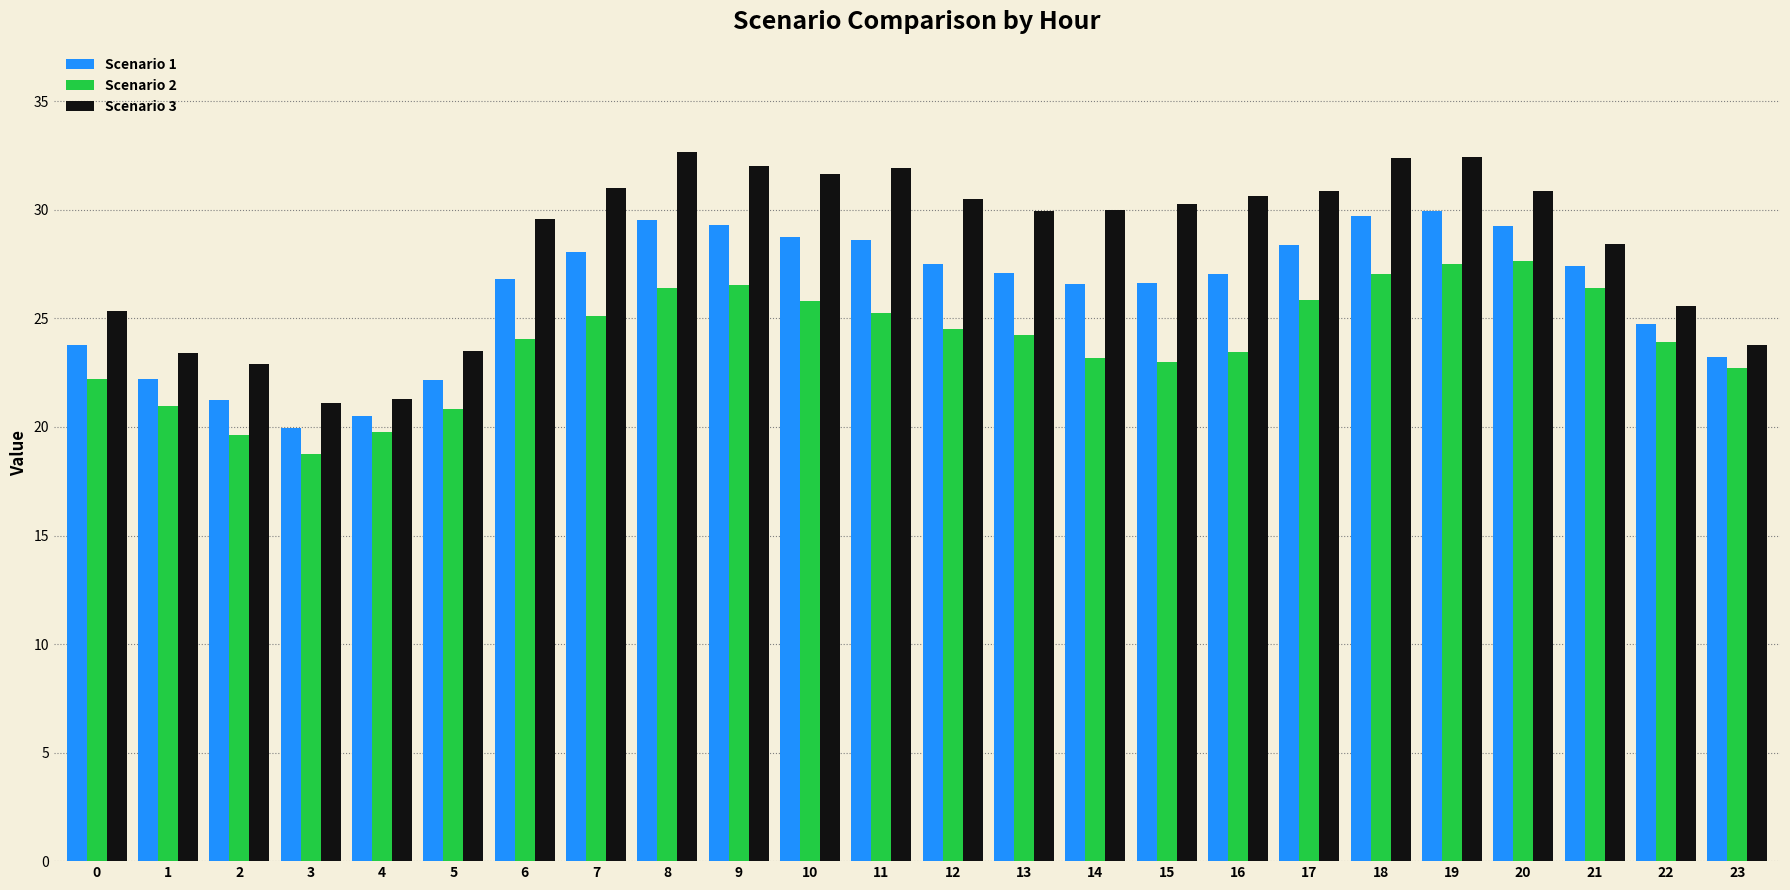

Which series has the largest range (max minus min)?

Scenario 3